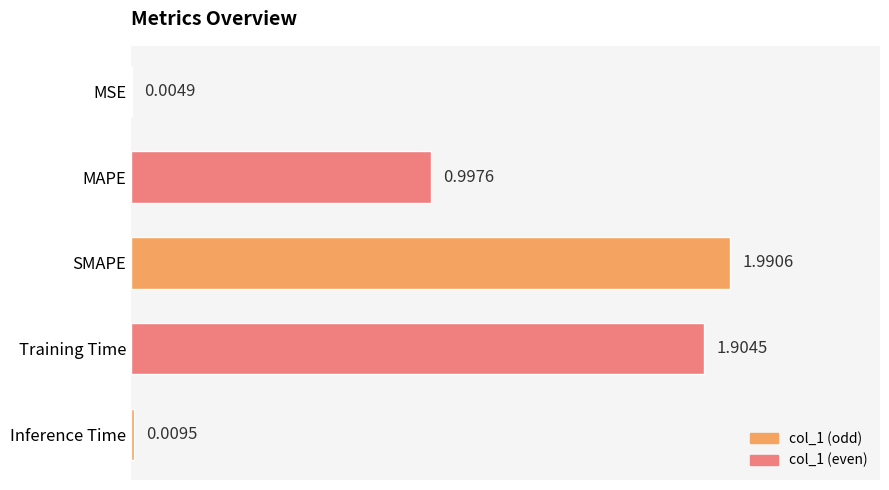

What is the change in value from Training Time to Inference Time?

-1.9